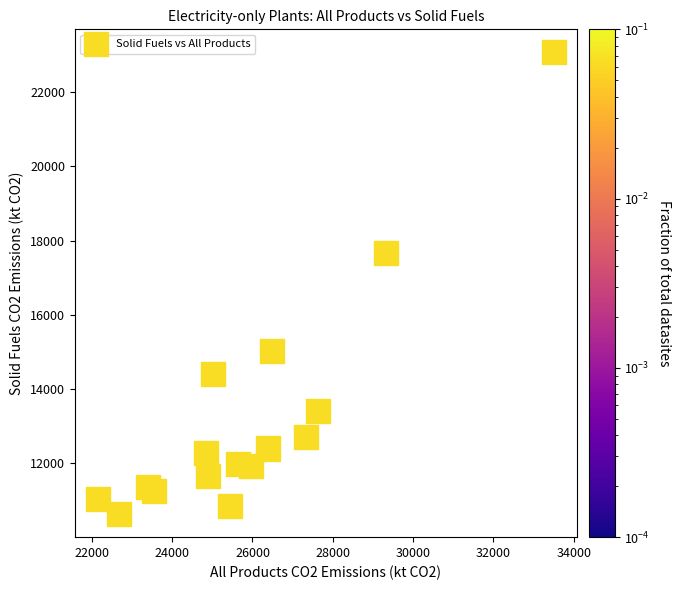

What Y value in the scatter plot is closest to 16850?

17661.7